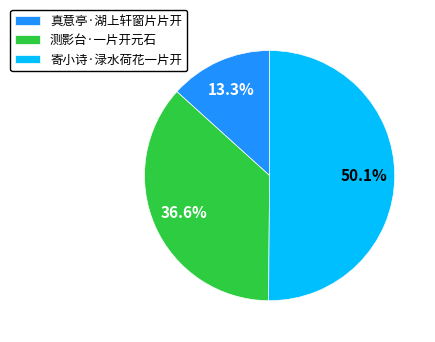

To the nearest percent, what is the combined percentage of 真意亭·湖上轩窗片片开 and 寄小诗·渌水荷花一片开?

63%